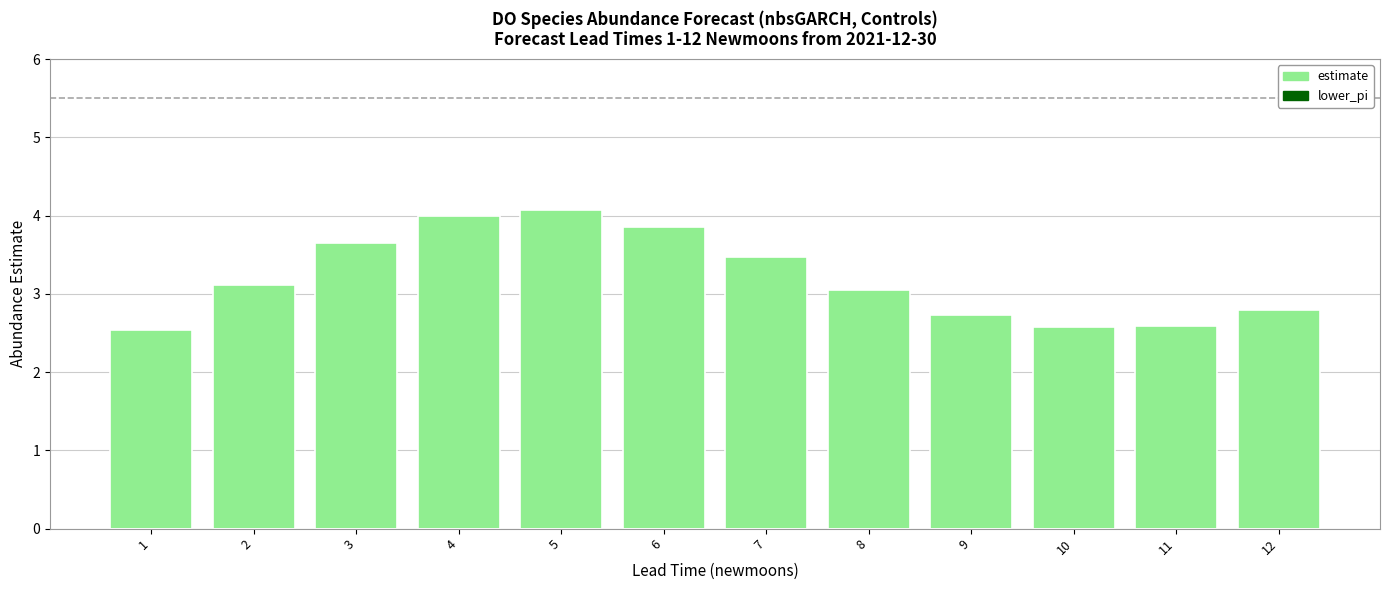

What is the maximum value shown in the chart?

4.1